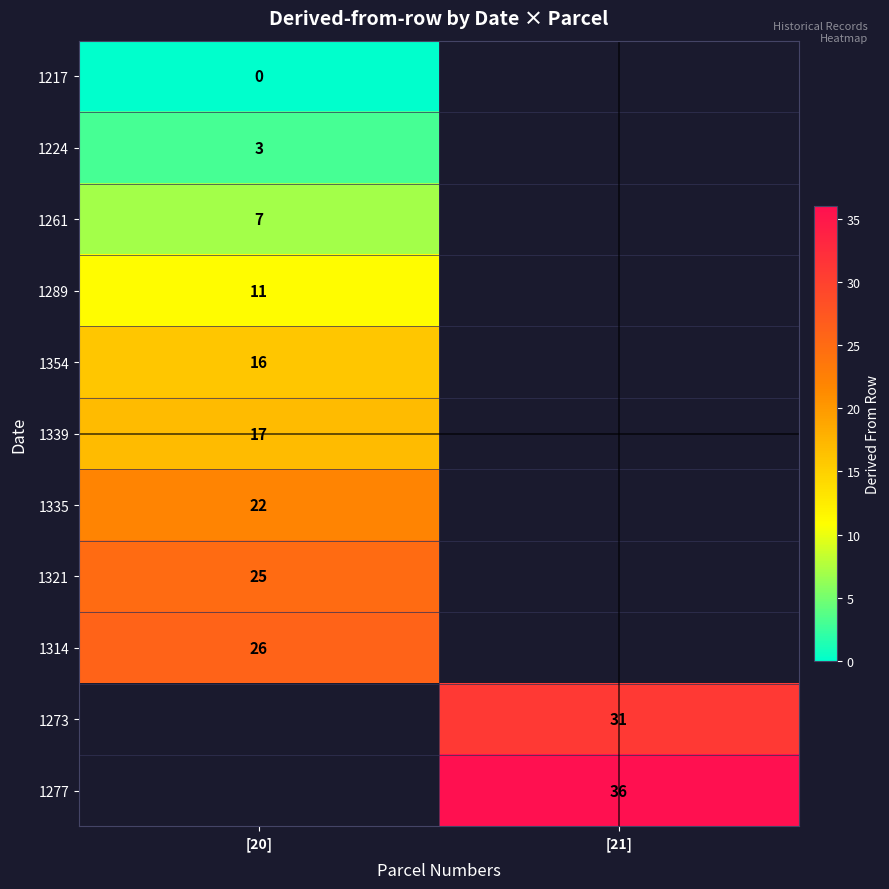

Is it true that 1261 equals 12 at [20]?

False